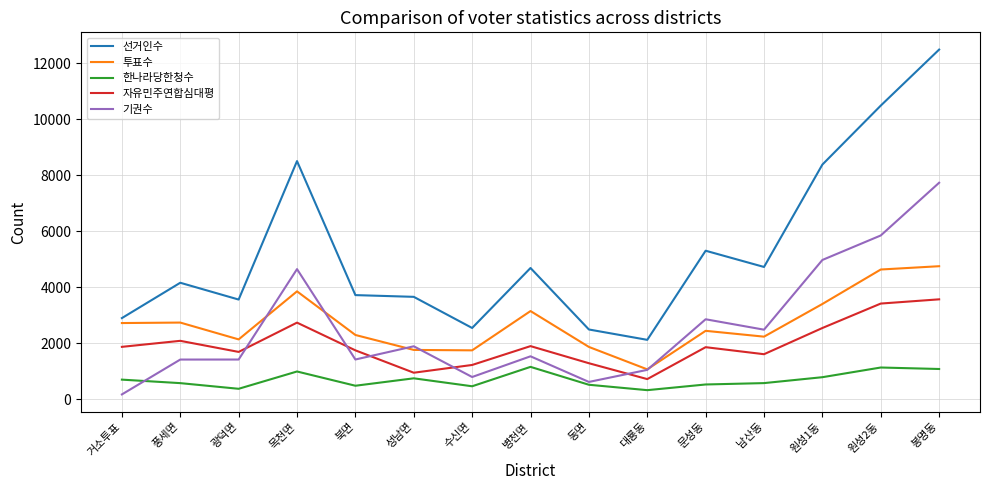

Count the number of categories in the chart.

15